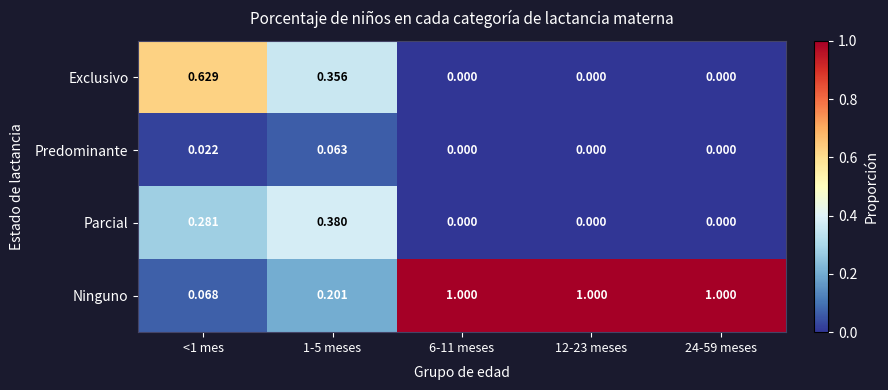

What is the maximum value shown in the chart?

1.0